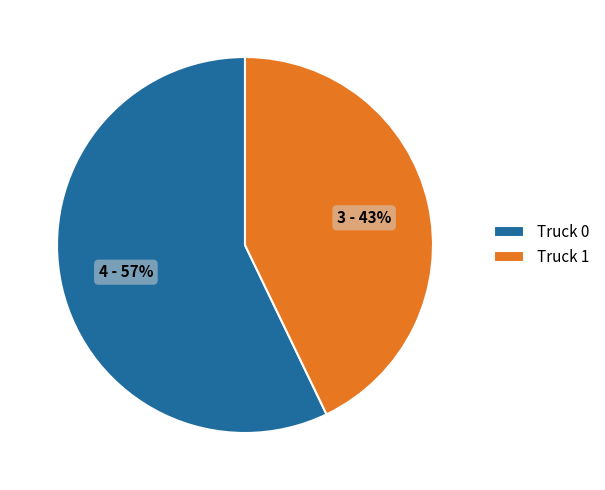

What is the smallest slice in the pie chart?

Truck 1